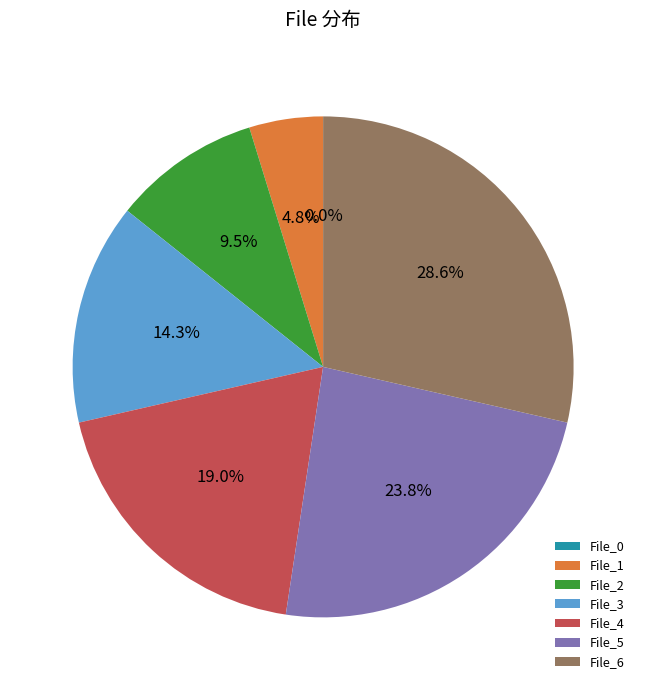

The 5be9cf7924ca87f26f86789dfe13d467 slice represents 1% of the pie. True or false?

False